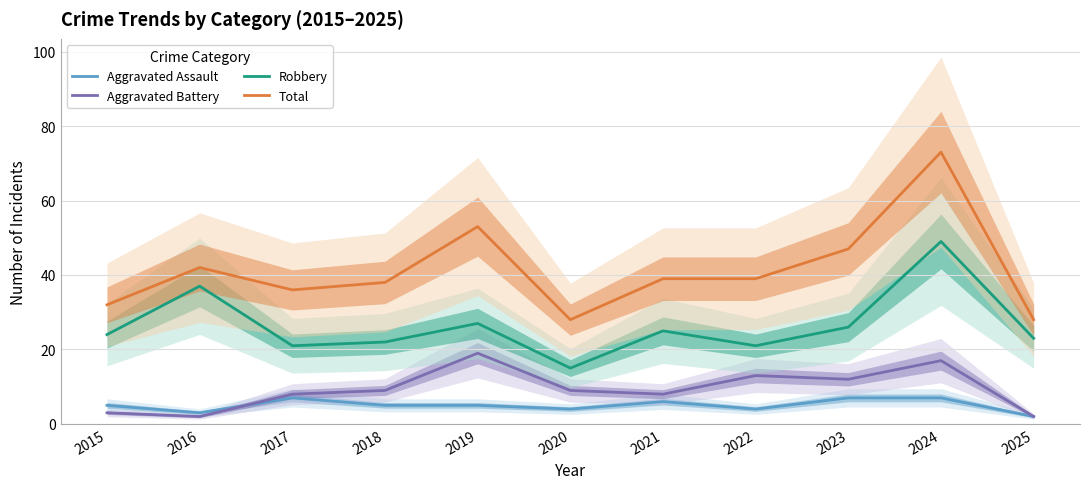

At how many categories does at least one series exceed 63?

1